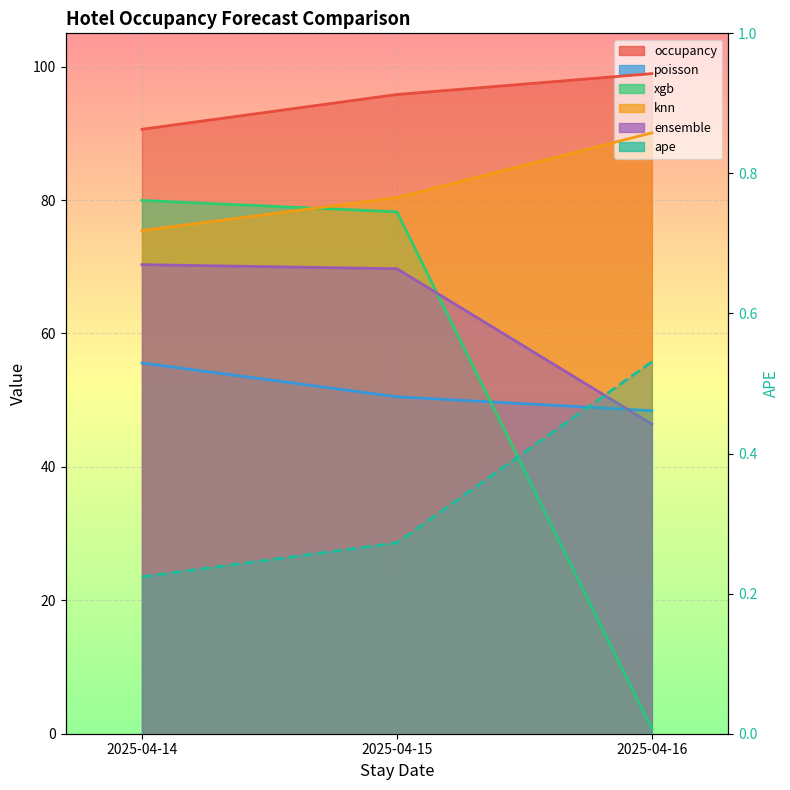

How many lines are shown in the chart?

6